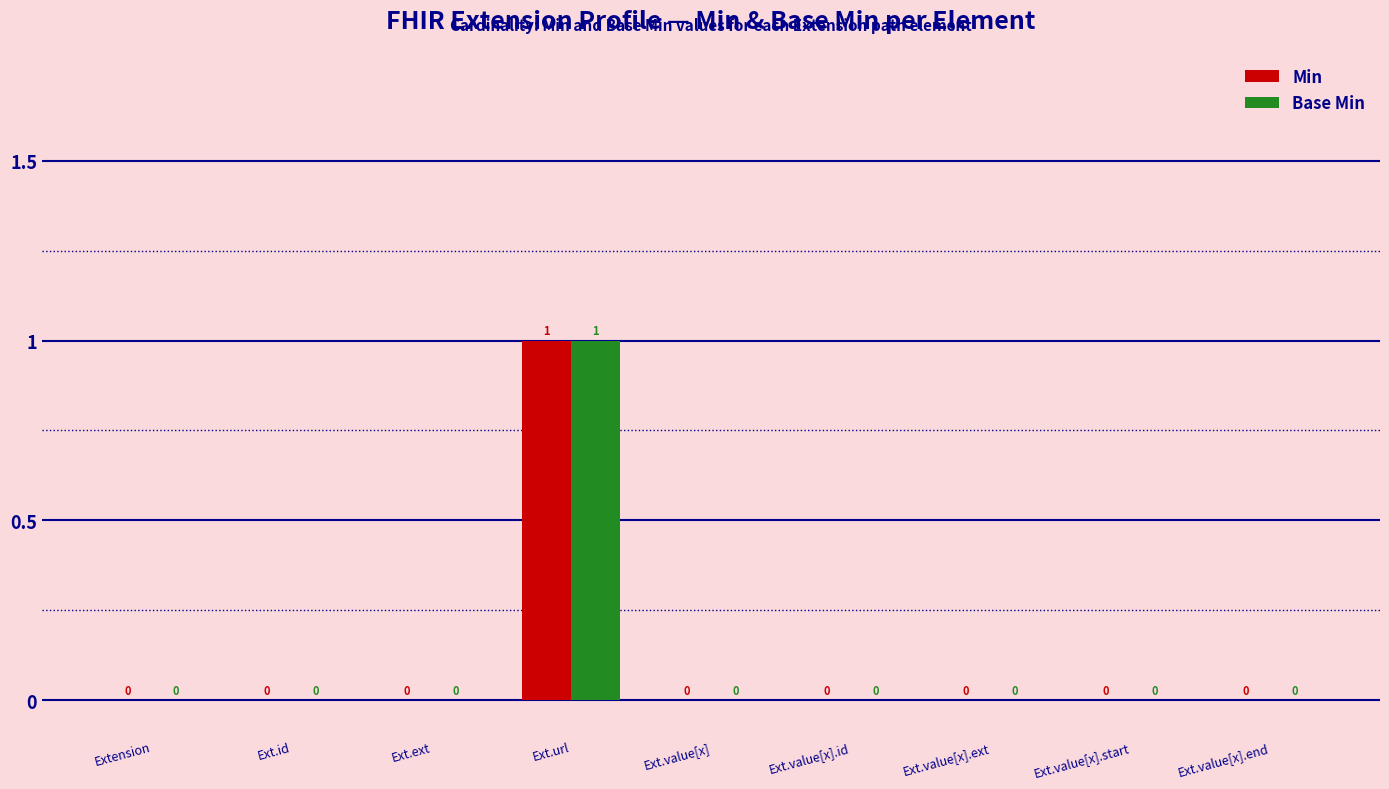

Is it true that Base Min equals 0 at Ext.value[x].start?

True